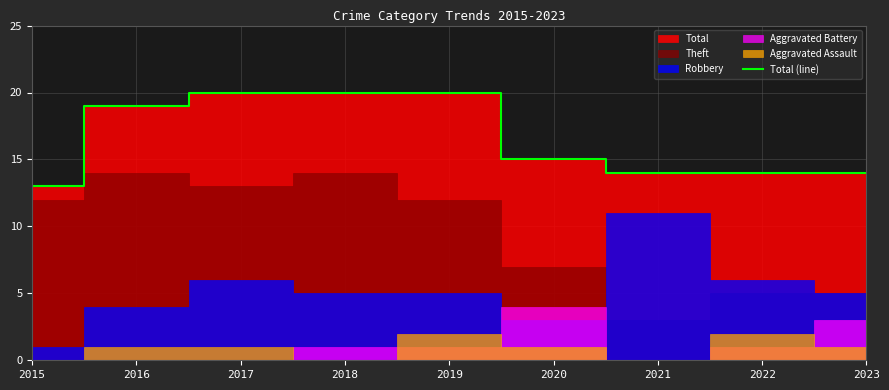

Reading left to right, extract all data points from this chart.

2015=13	2016=19	2017=20	2018=20	2019=20	2020=15	2021=14	2022=14	2023=14